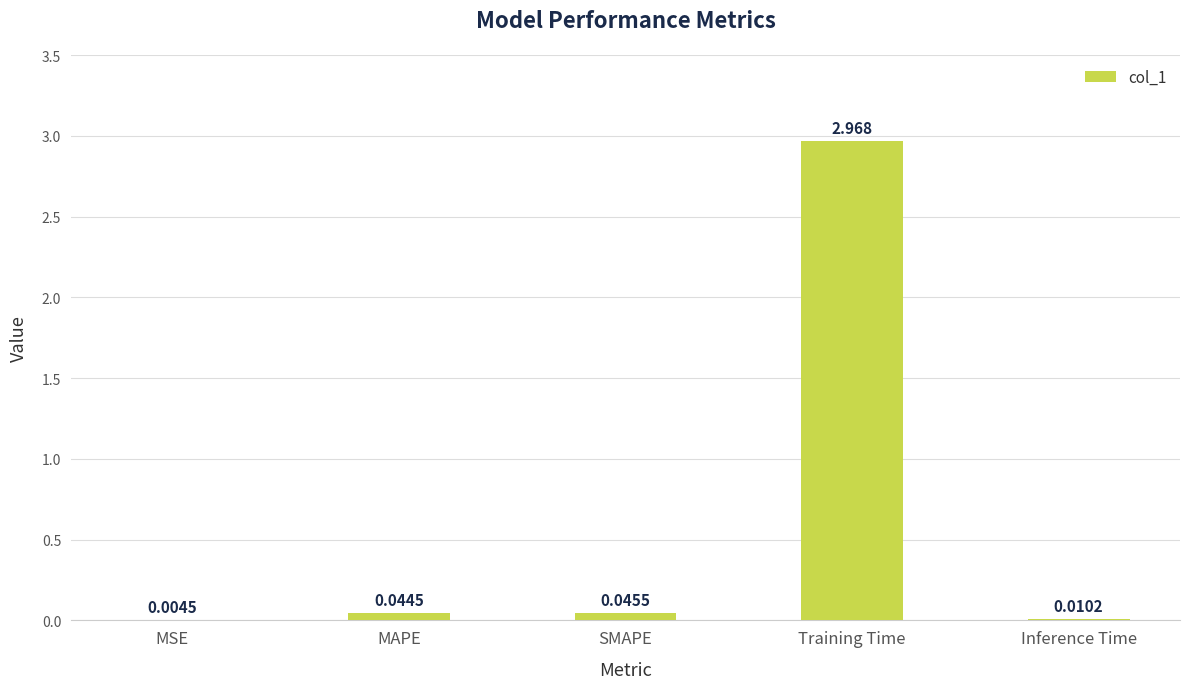

Between Inference Time and MAPE, which is larger?

MAPE